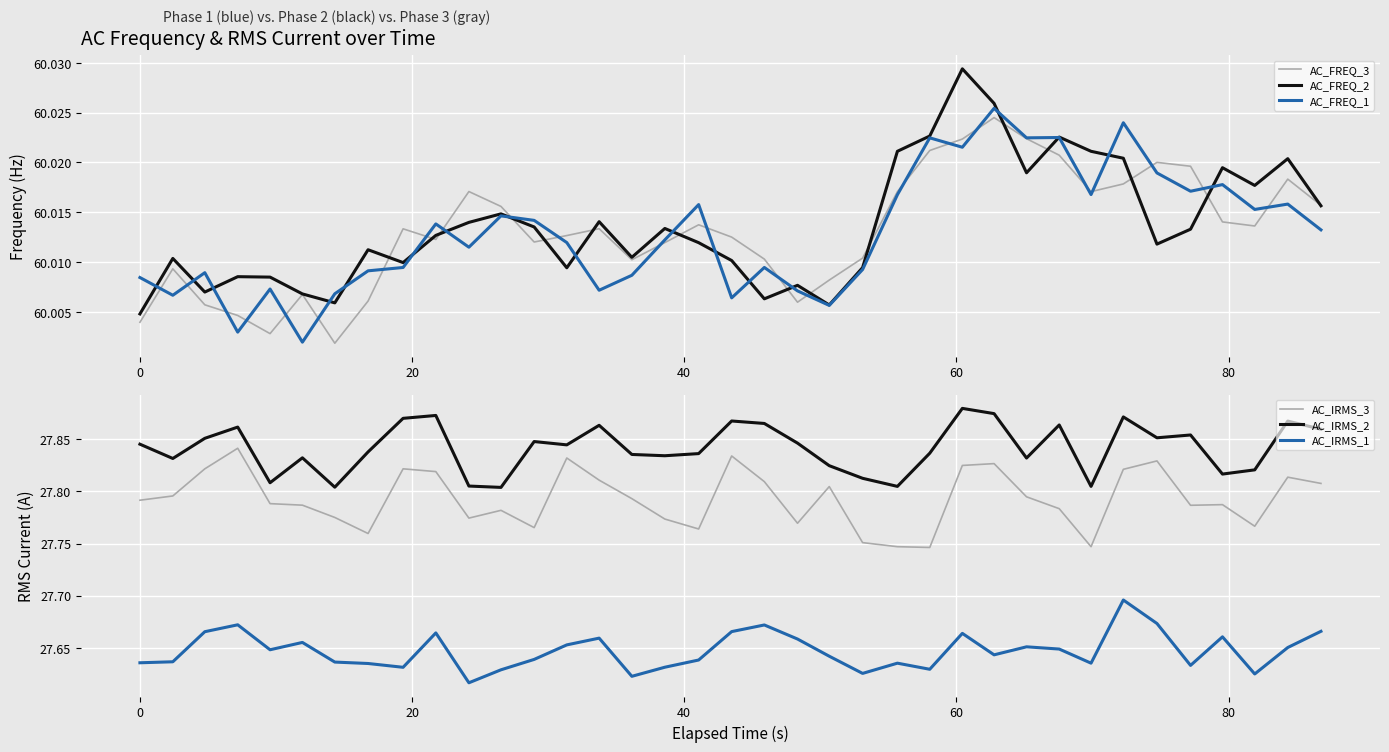

True or false: AC_IRMS_2 and AC_IRMS_3 intersect in this chart.

False